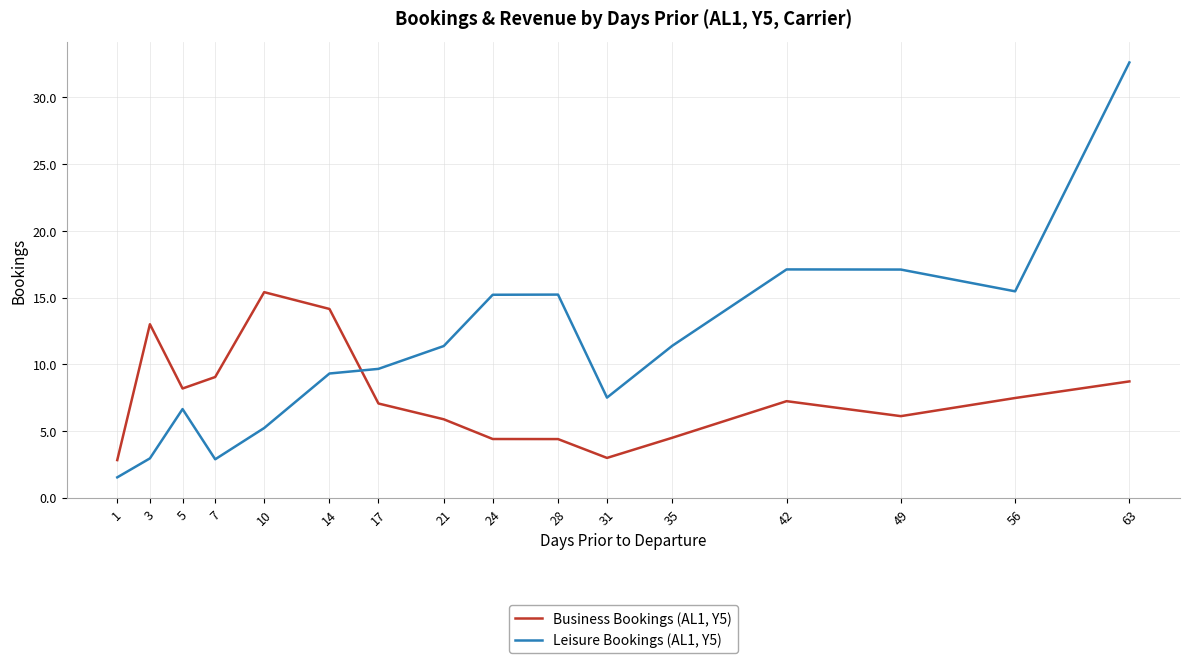

Count the number of categories in the chart.

16